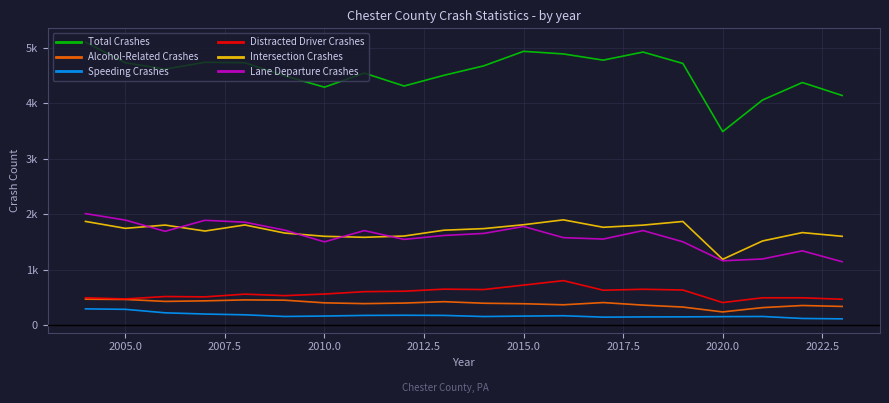

Is this an area chart (filled region under the line)?

No